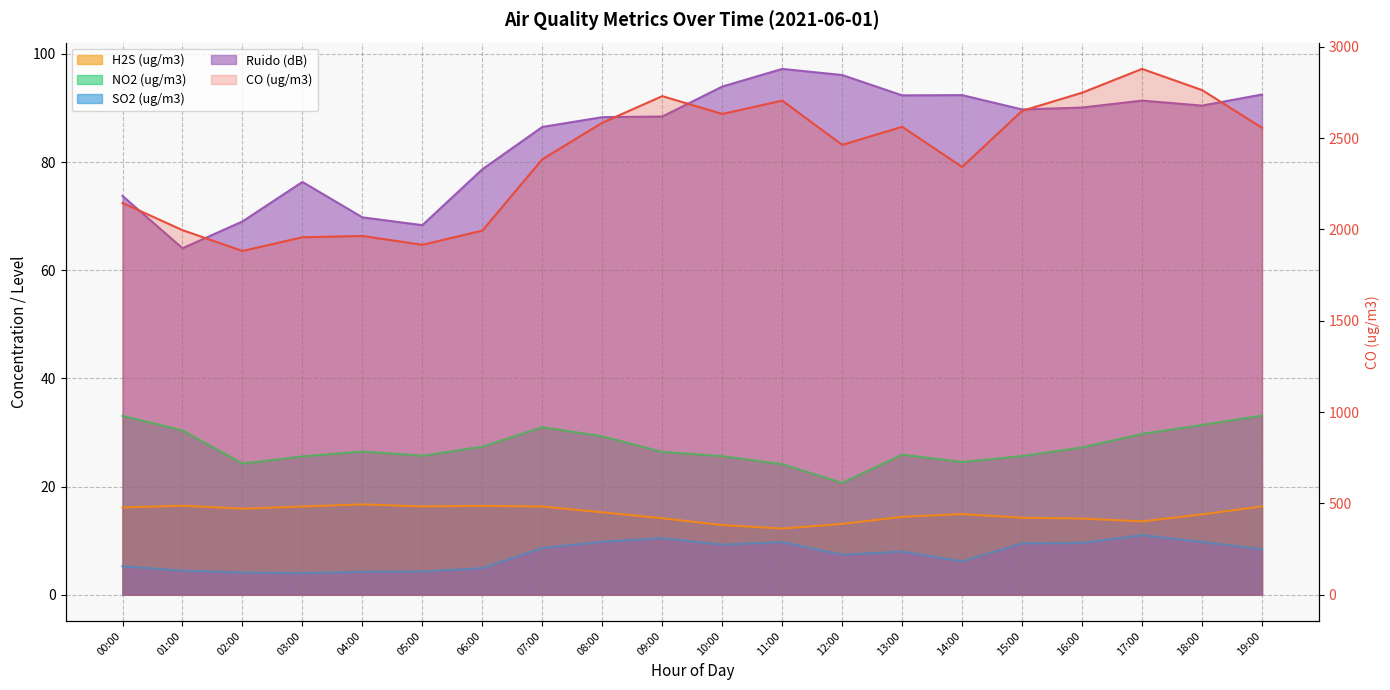

Does the chart display data point markers on the line(s)?

No